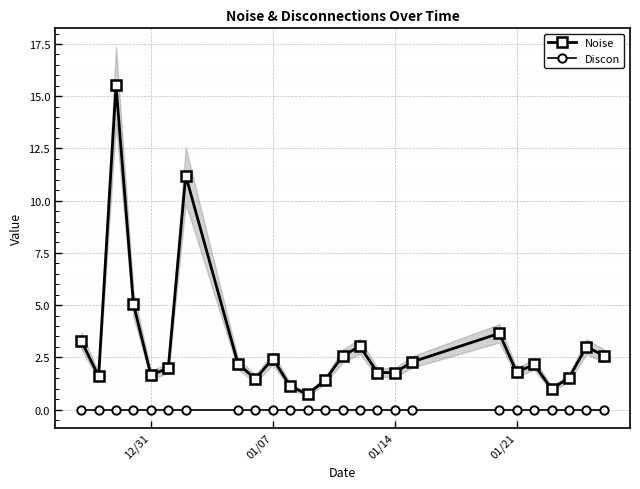

What are all the series names shown in the legend?

Noise, Discon